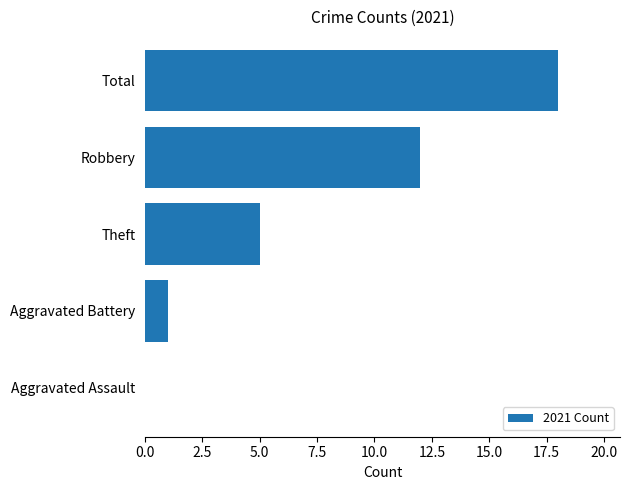

Between Aggravated Battery and Theft, which is larger?

Theft